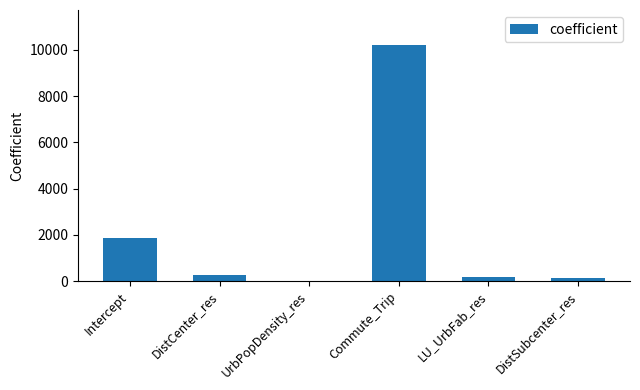

Does the chart contain stacked bars?

No